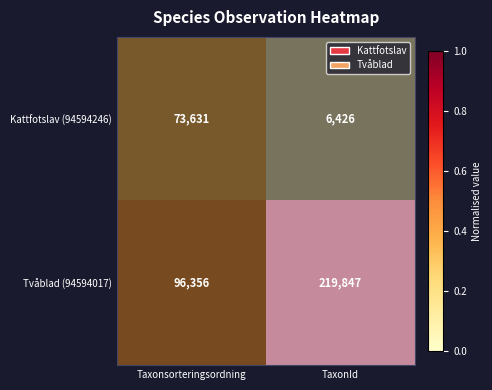

Which series has the largest total across all categories?

Tvåblad (94594017)